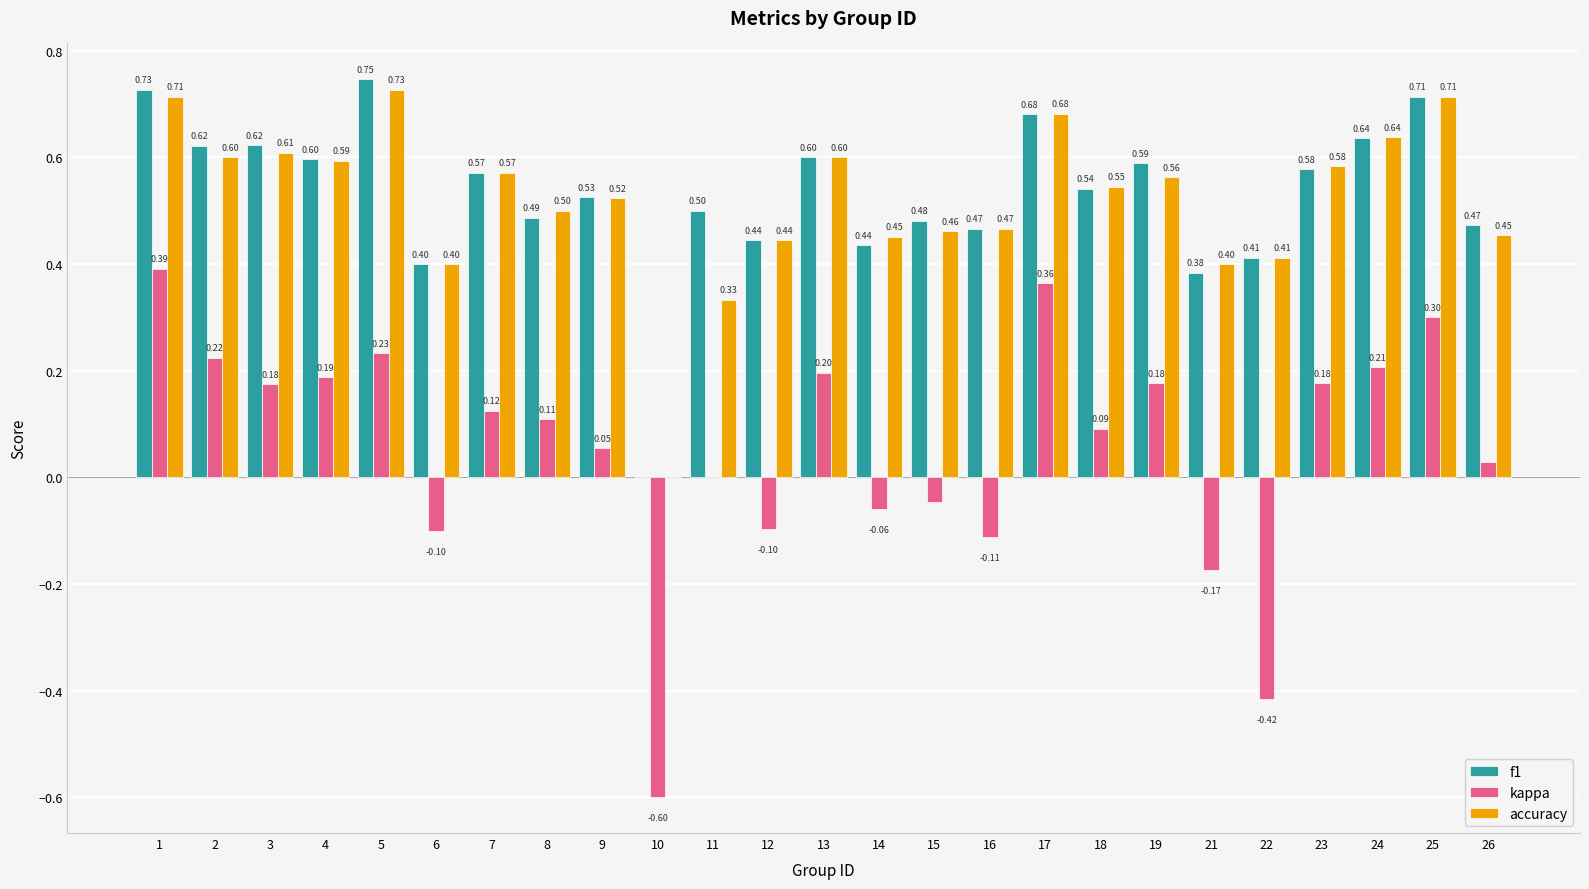

Is the value of accuracy at 24 greater than the value of f1 at 10?

Yes